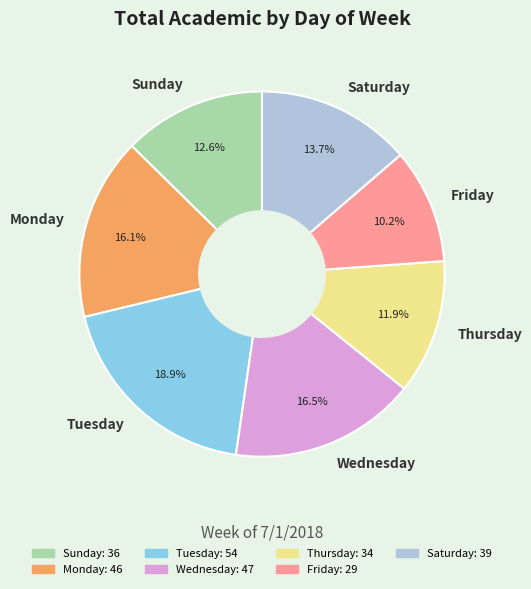

Approximately how many times larger is the value at Sunday compared to Thursday?

1.1